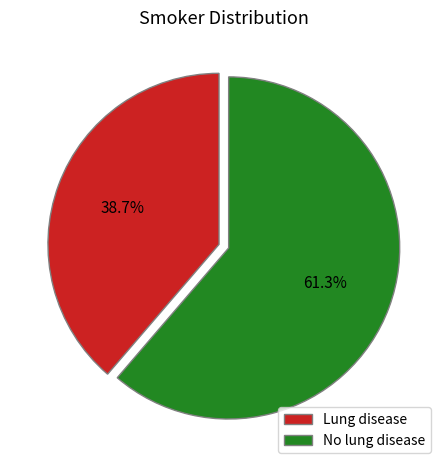

What percentage is the No lung disease slice, to the nearest percent?

61%